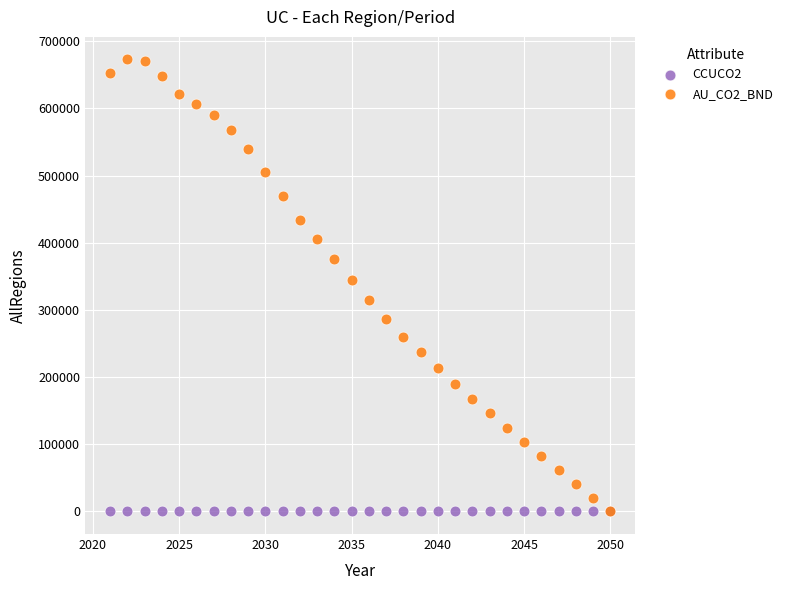

Across all series, what Y value is closest to 336461?

344000.3